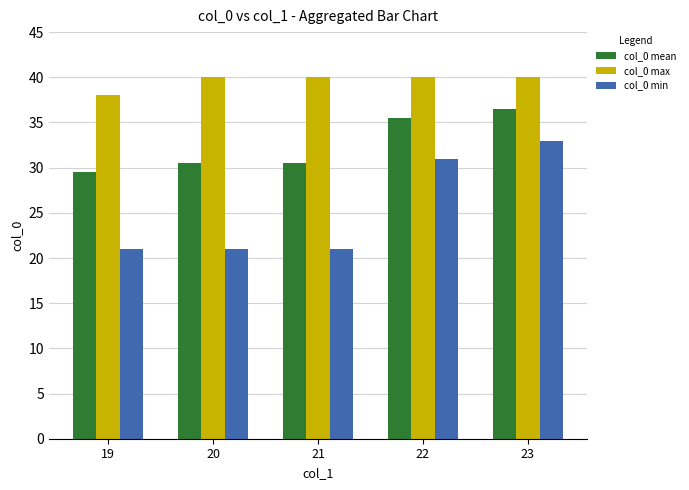

Which series changed the most between 21 and 23?

col_0 min